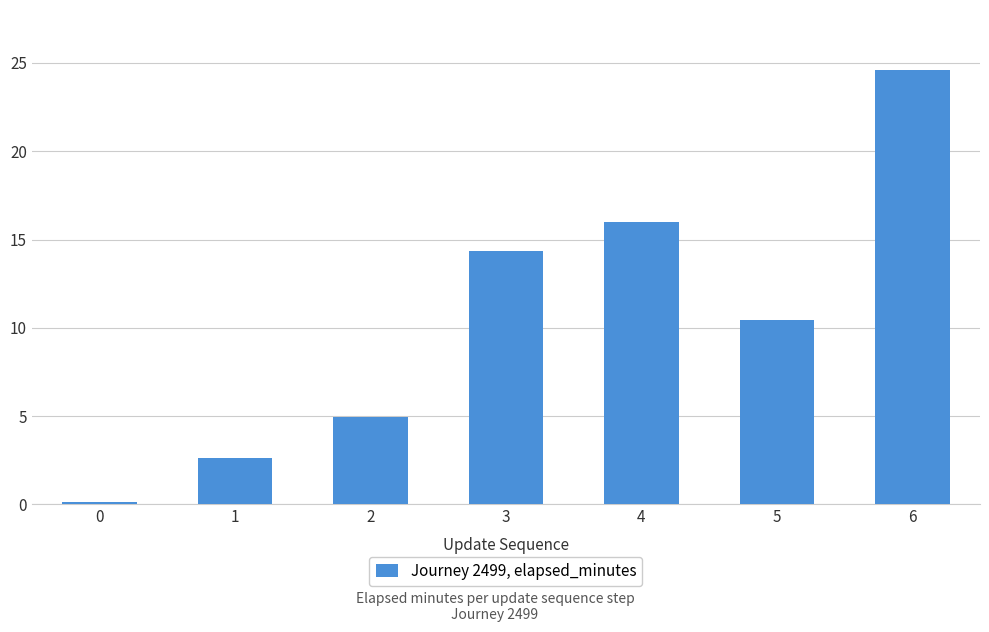

What is the approximate value at 1?

2.6